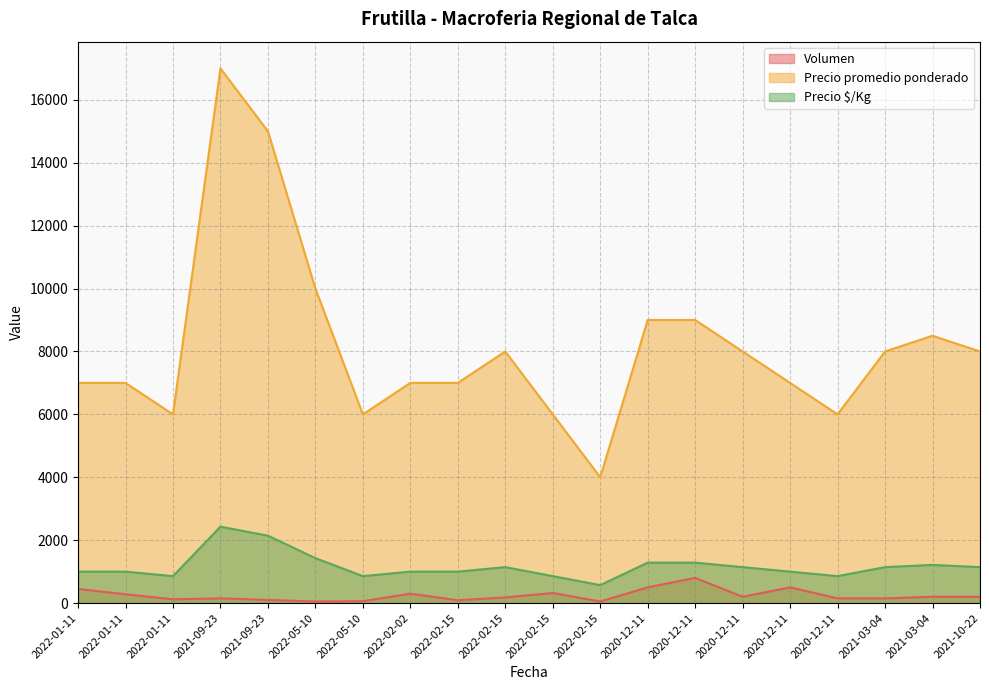

True or false: Precio $/Kg has a value of 884 at 2021-09-23.

False